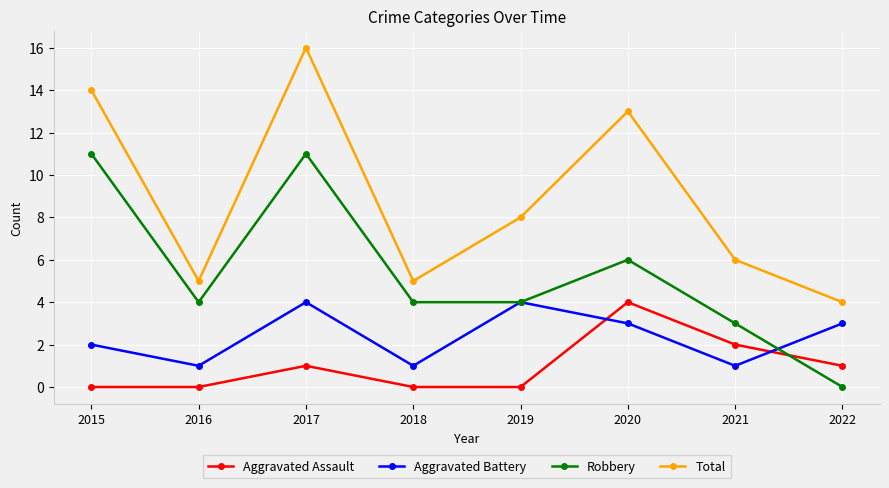

The value of Aggravated Battery at 2022 is 5. True or false?

False